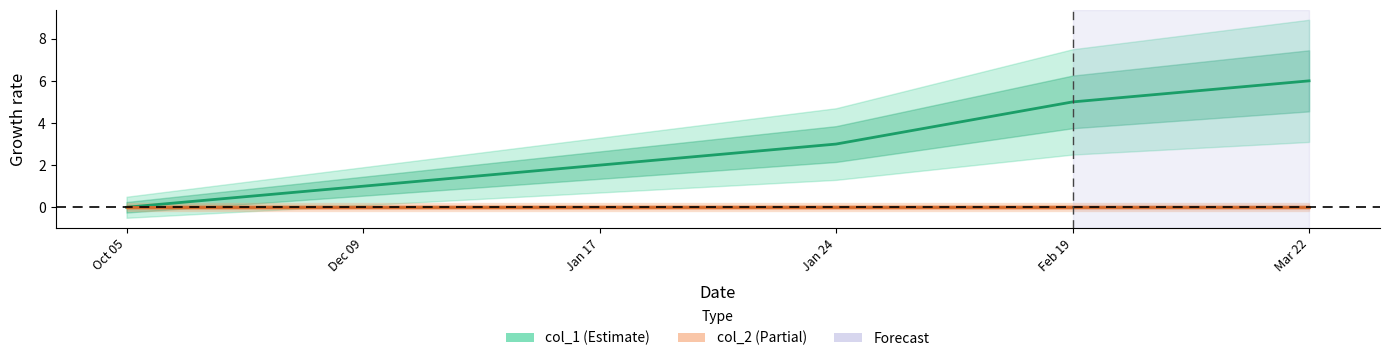

What is the value of the col_1 point at the 2nd from the left?

1